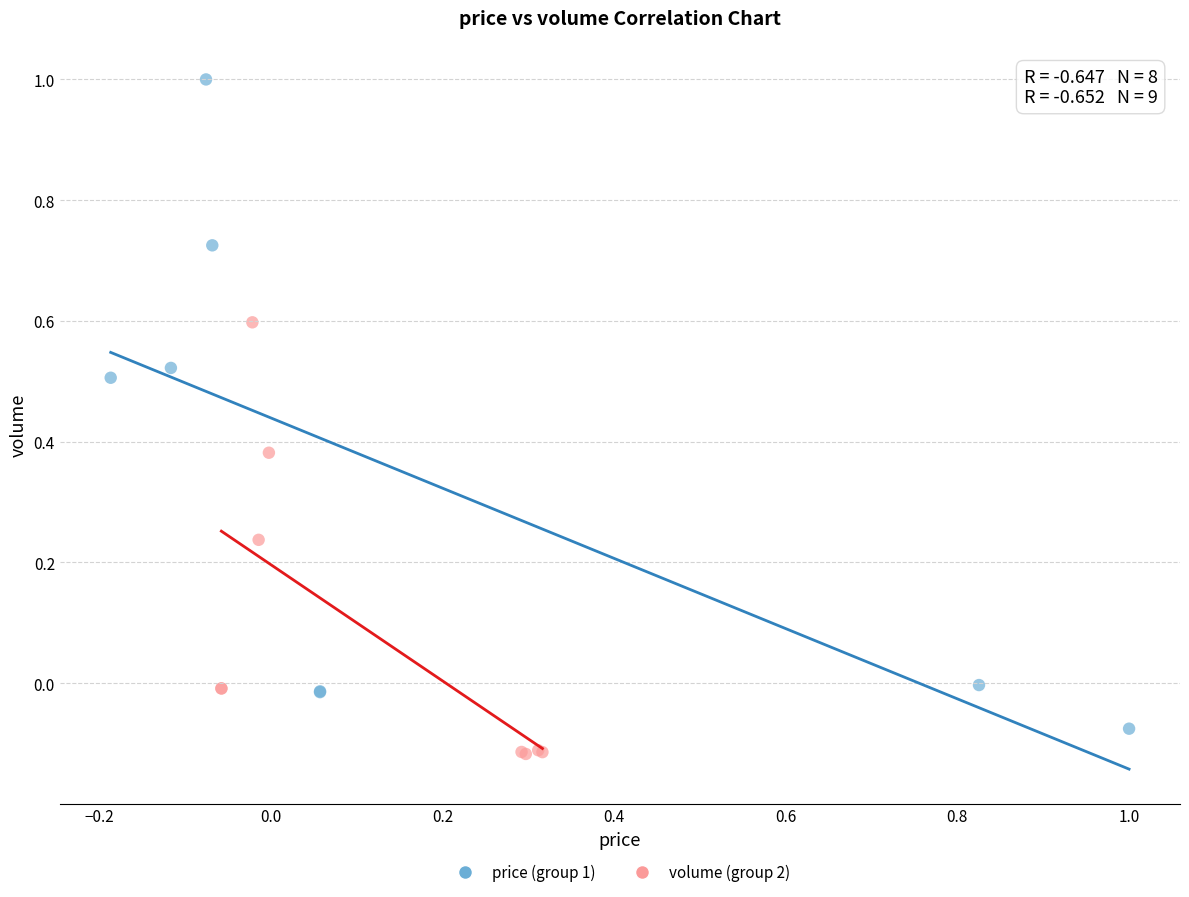

Which series reaches the maximum Y coordinate?

price (group 1)